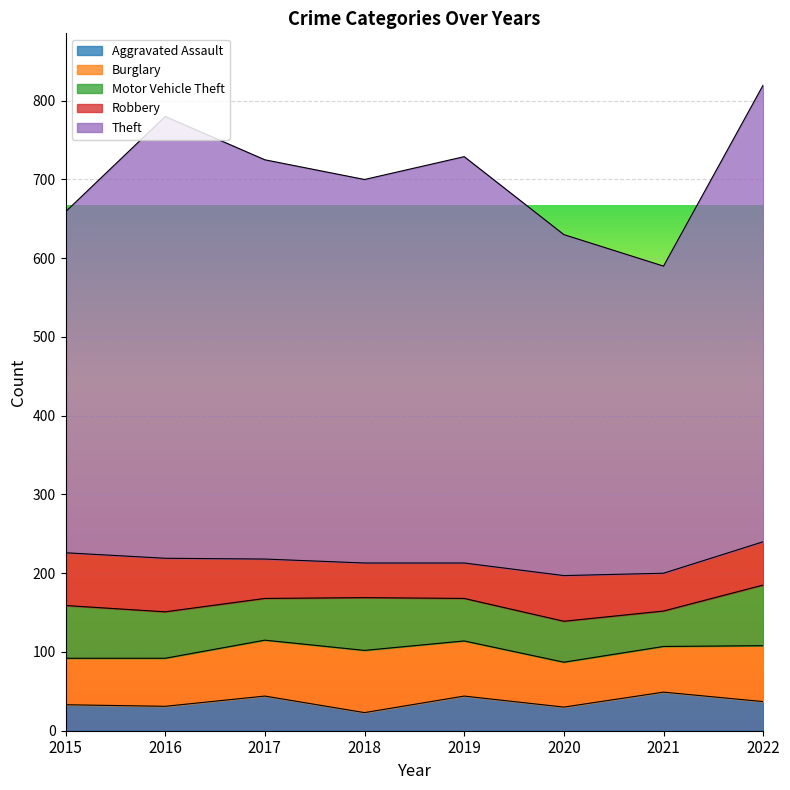

Does the chart display data point markers on the line(s)?

No